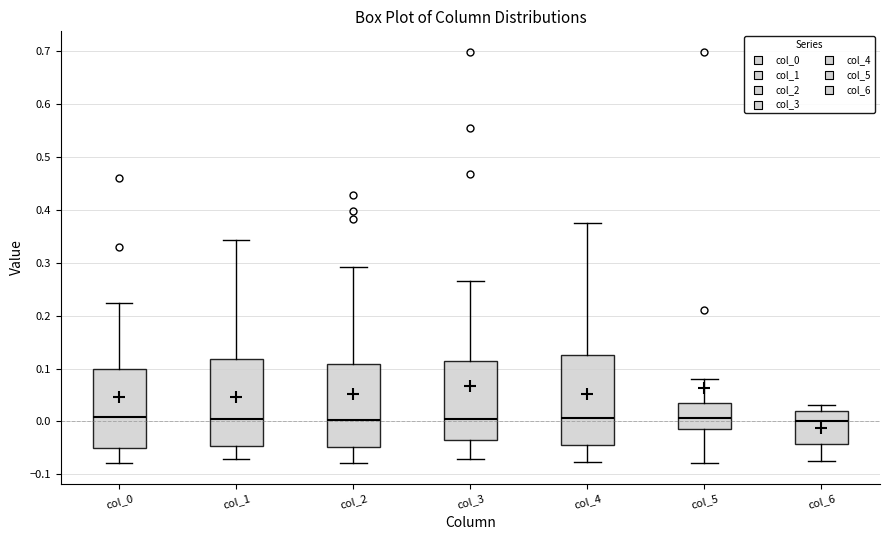

Reading left to right, transcribe this box plot: for each box, give where its median line is, the range the box spans, and where its two whiskers end, as read against the y-axis. The values are not printed on the chart, so give them approximately, as read against the axis.

col_0: median 0.01, box -0.05 to 0.10, whiskers -0.08 to 0.22
col_1: median 0.00, box -0.05 to 0.12, whiskers -0.07 to 0.34
col_2: median 0.00, box -0.05 to 0.11, whiskers -0.08 to 0.29
col_3: median 0.01, box -0.03 to 0.11, whiskers -0.07 to 0.27
col_4: median 0.01, box -0.04 to 0.13, whiskers -0.08 to 0.38
col_5: median 0.01, box -0.01 to 0.04, whiskers -0.08 to 0.08
col_6: median 0.00, box -0.04 to 0.02, whiskers -0.08 to 0.03